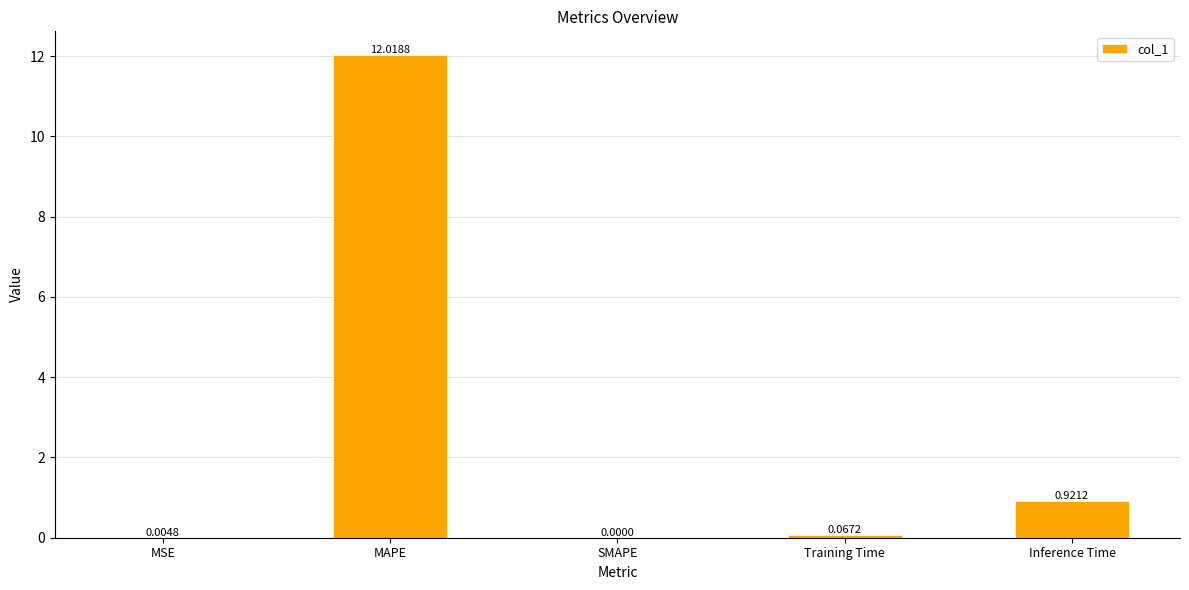

What is the sum of all values?

13.0